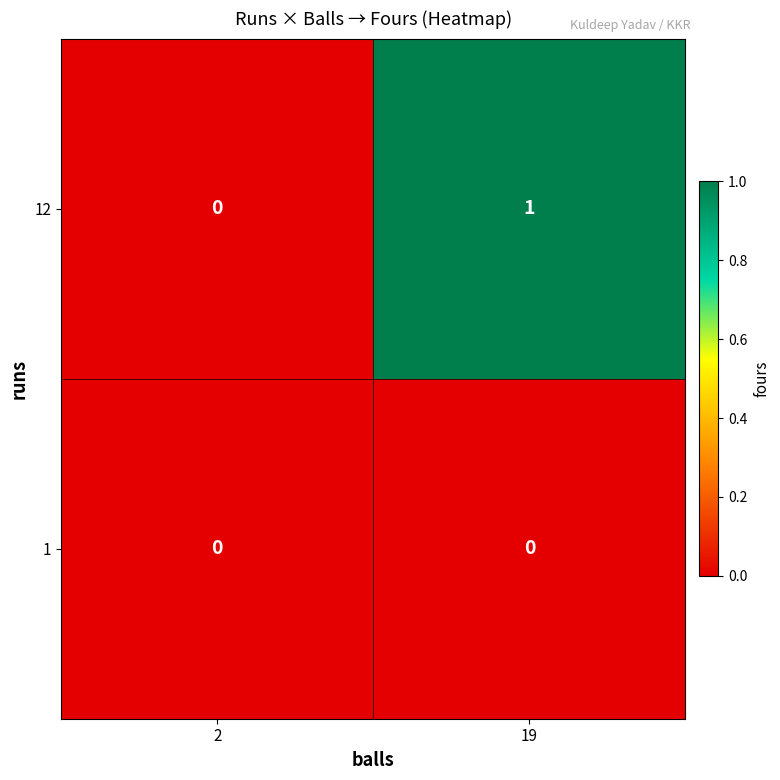

Reading left to right, extract all data points from this chart.

12: 0	1
1: 0	0